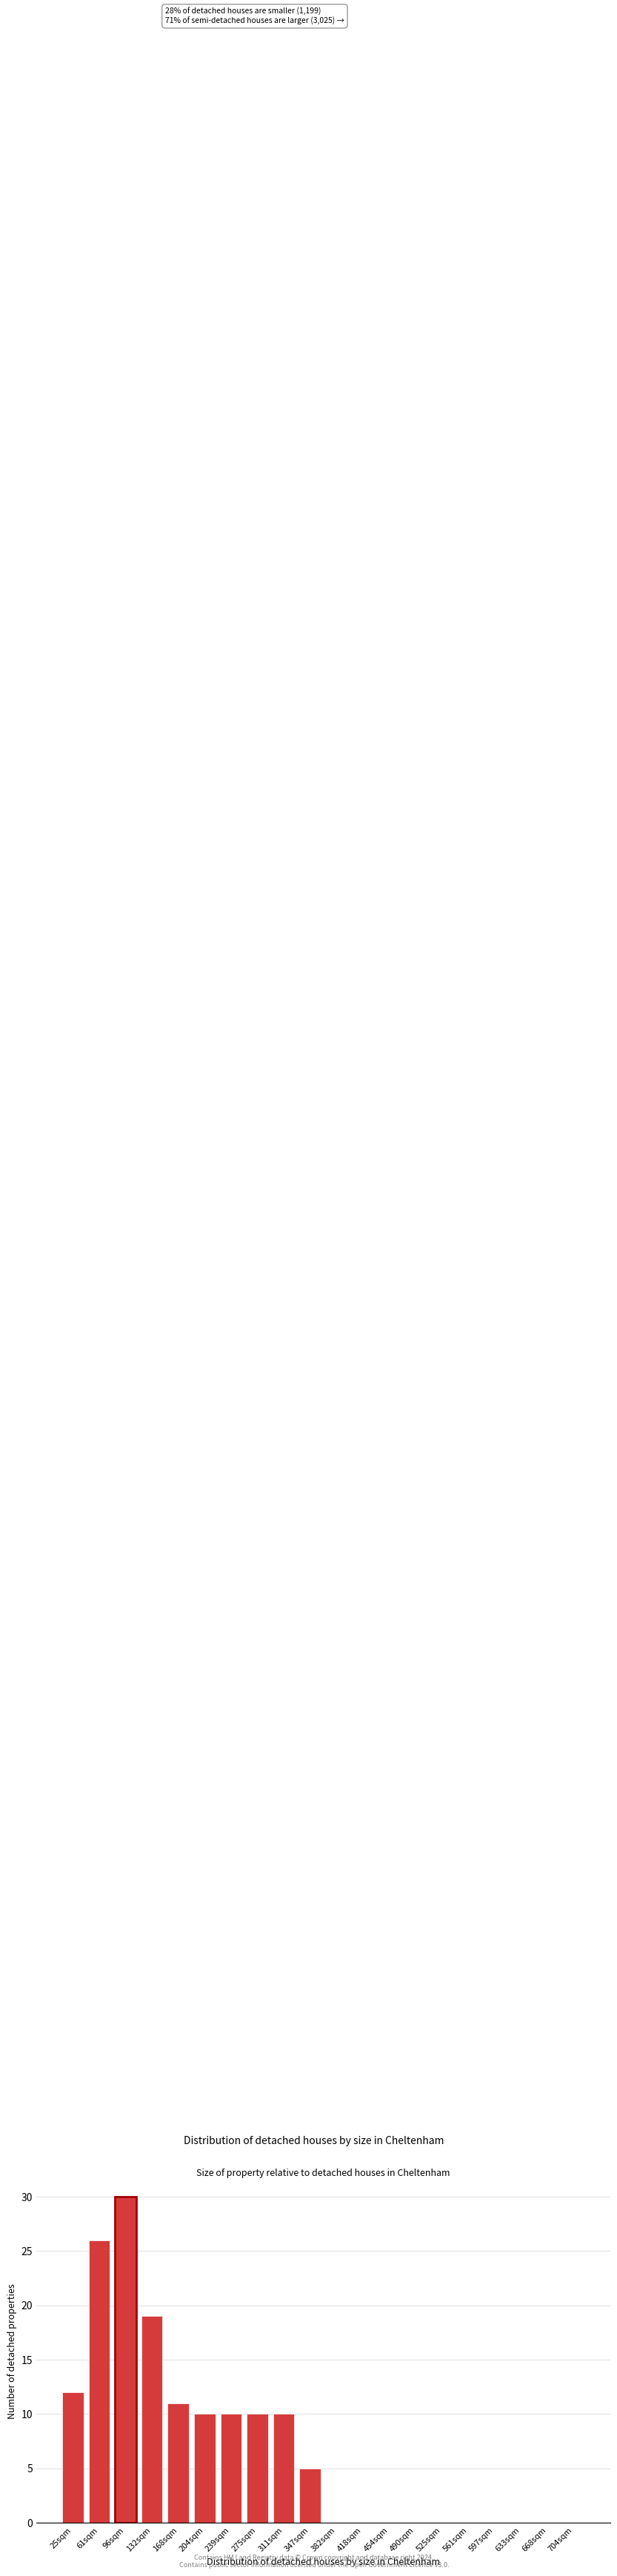

Reading right to left, transcribe all the data shown in this chart.

704sqm=0	668sqm=0	633sqm=0	597sqm=0	561sqm=0	525sqm=0	490sqm=0	454sqm=0	418sqm=0	382sqm=0	347sqm=5	311sqm=10	275sqm=10	239sqm=10	204sqm=10	168sqm=11	132sqm=19	96sqm=30	61sqm=26	25sqm=12